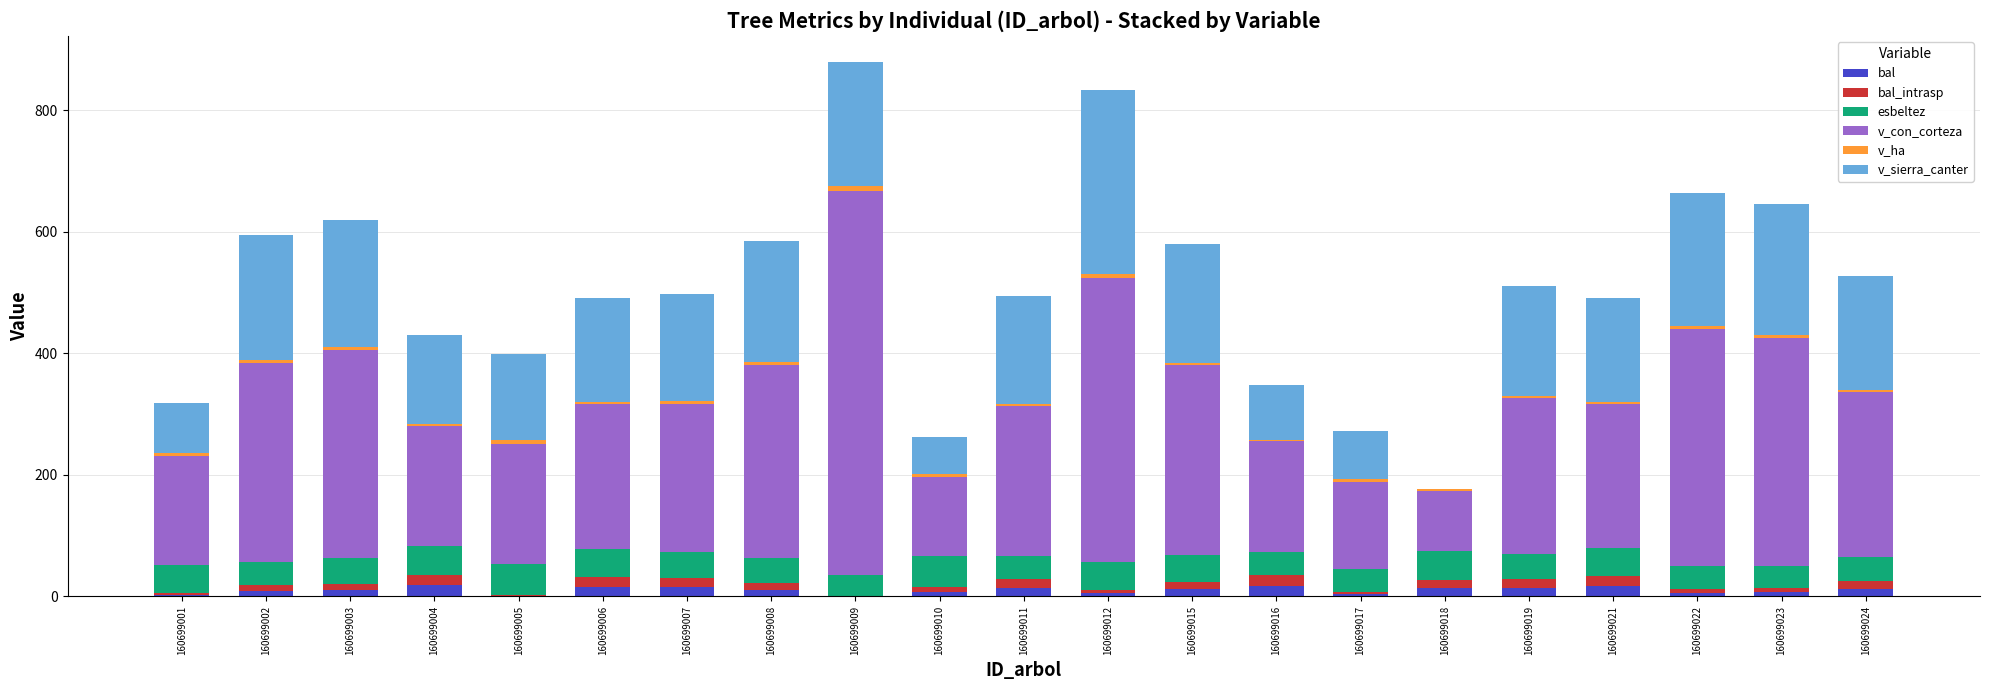

Which series has the widest spread of values?

v_con_corteza